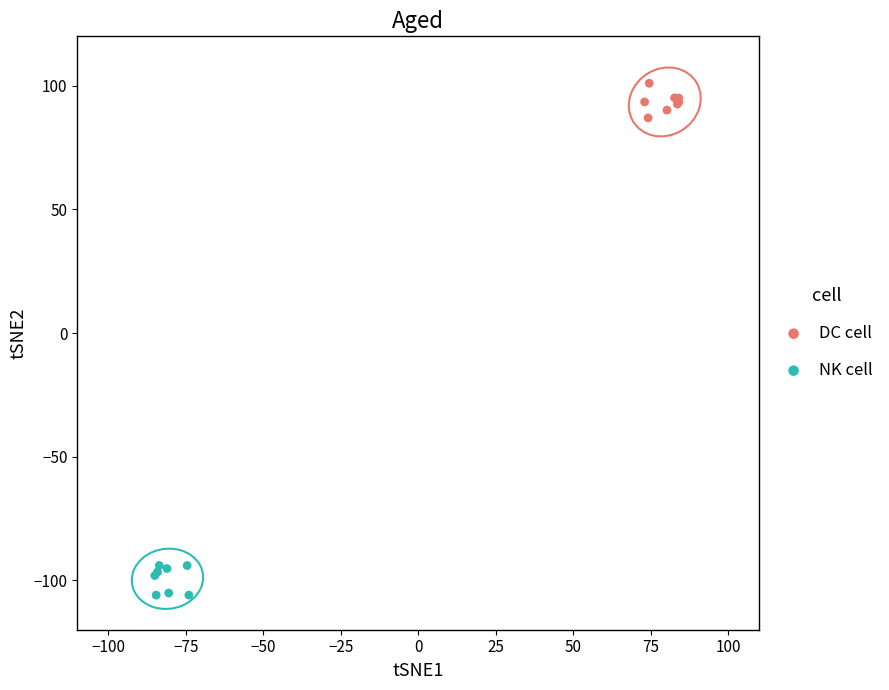

Which series reaches the maximum Y coordinate?

DC cell